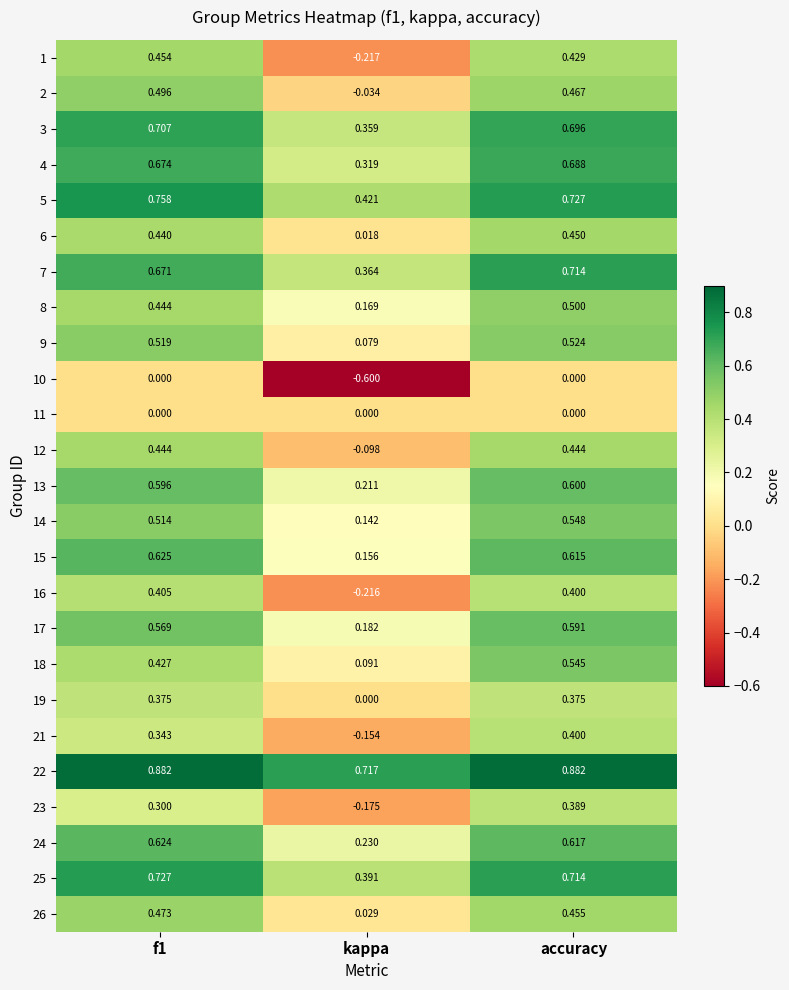

Where is 14 nearest to the value 0?

kappa